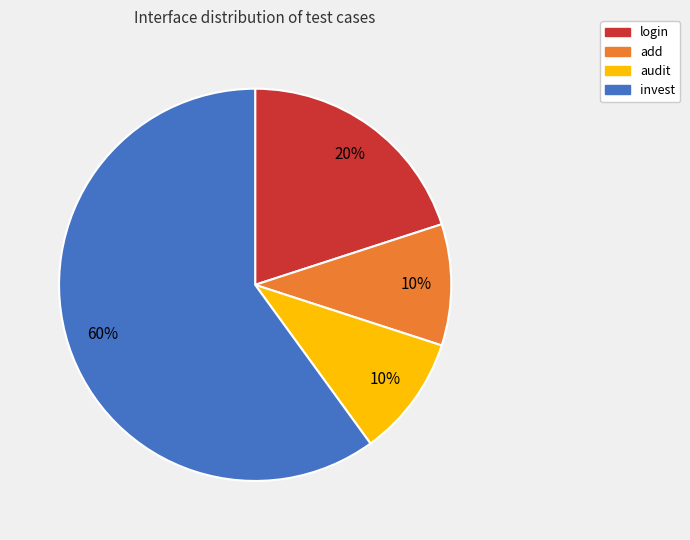

Which category has the biggest portion of the pie?

invest